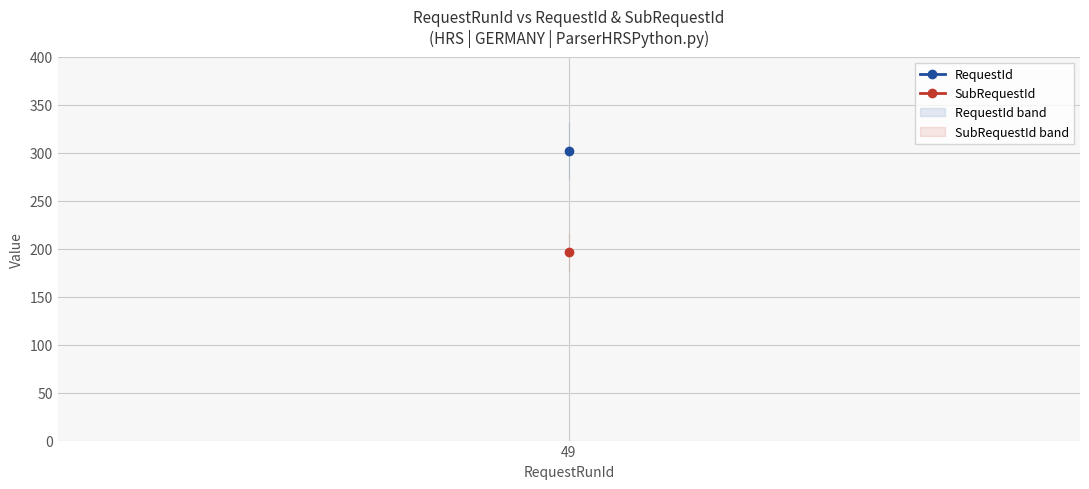

What value does the SubRequestId series have at 49?

196